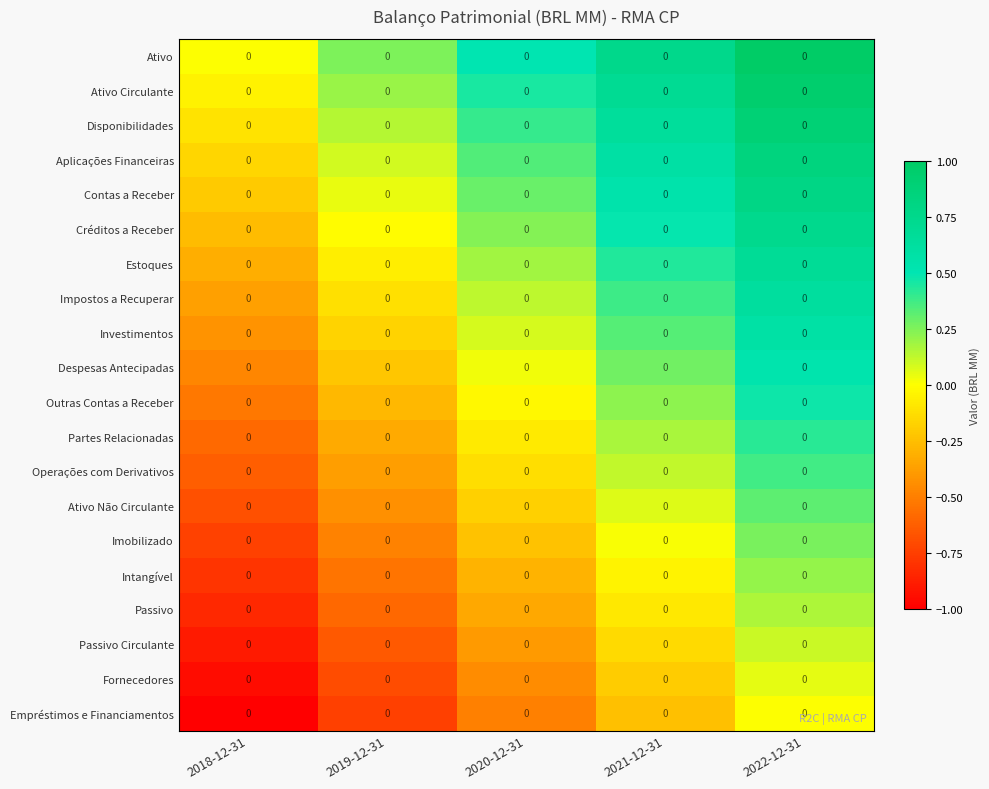

Is it true that Imobilizado equals -0.3 at 2018-12-31?

False